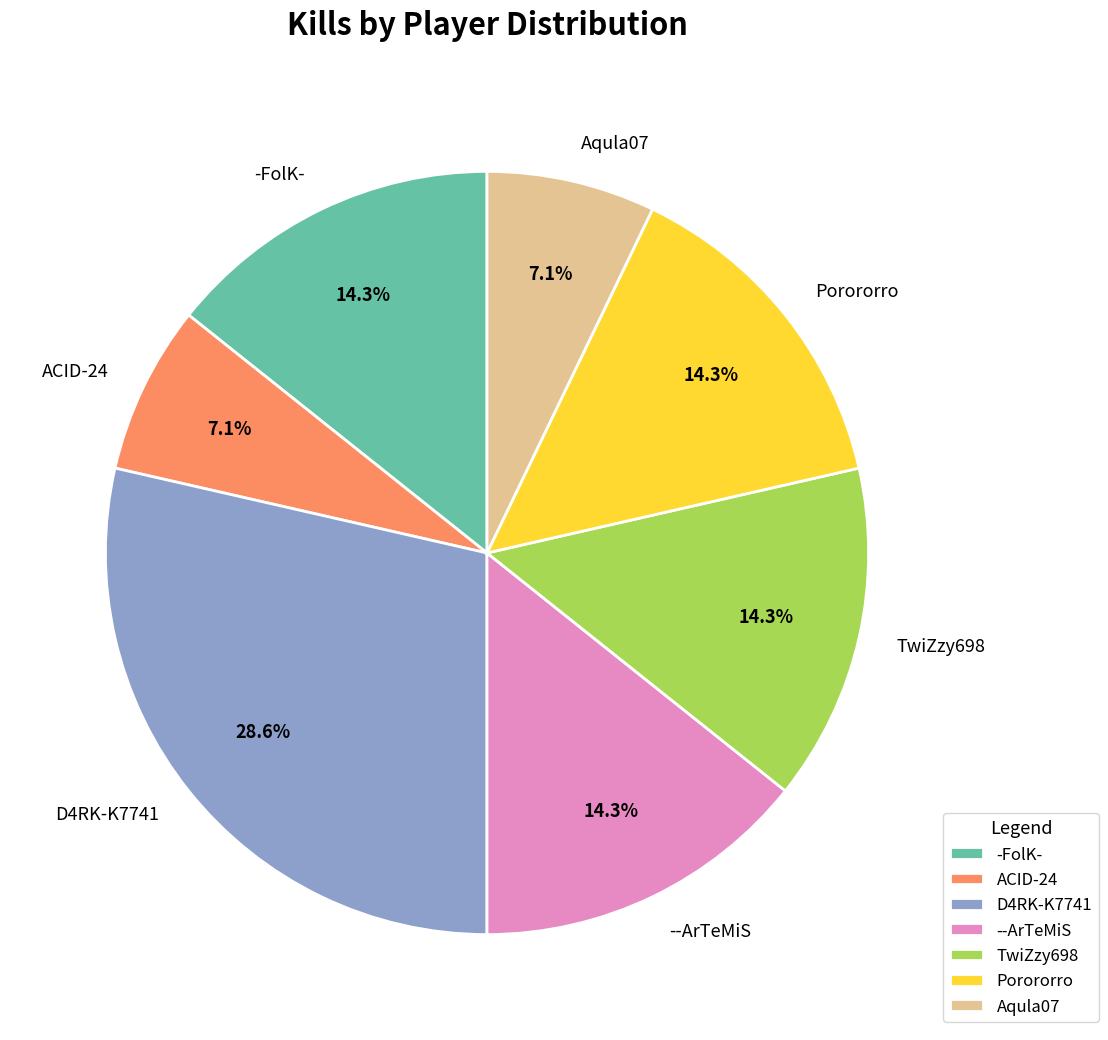

Does -FolK- represent more than half of the total?

No